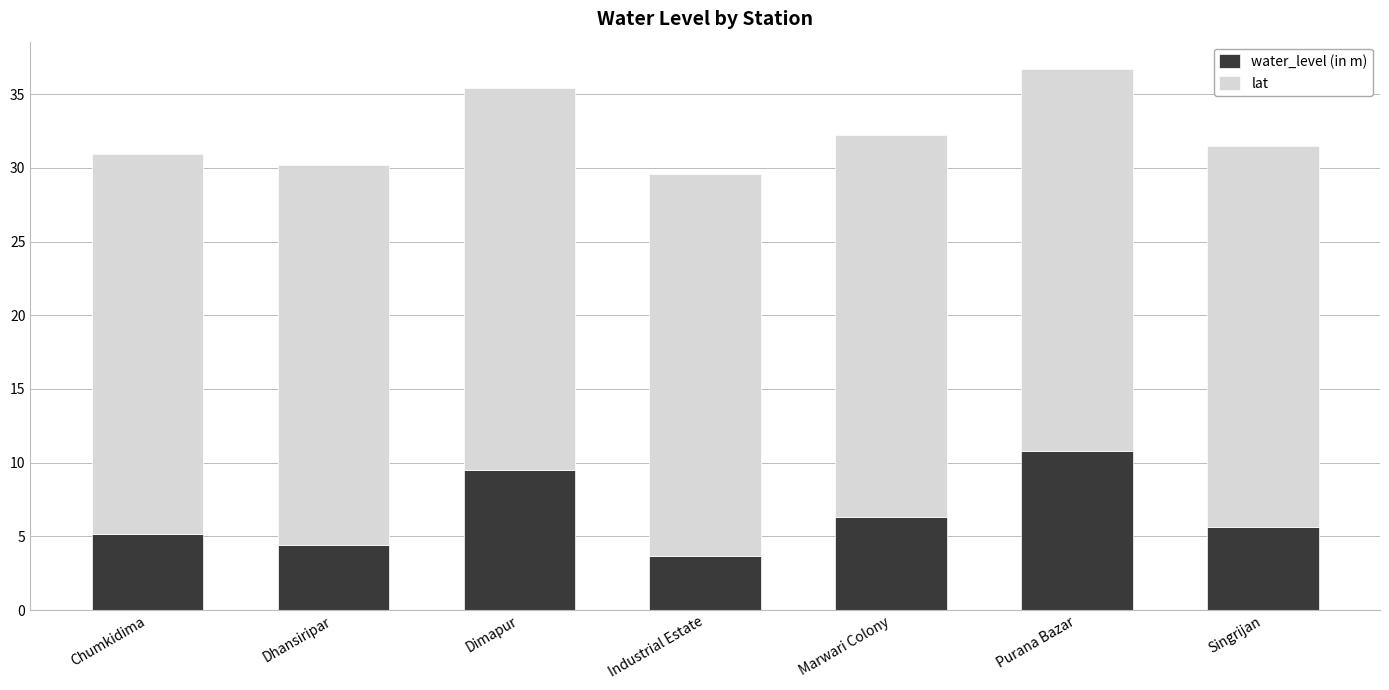

True or false: water_level (in m) has a value of 16.2 at Dimapur.

False